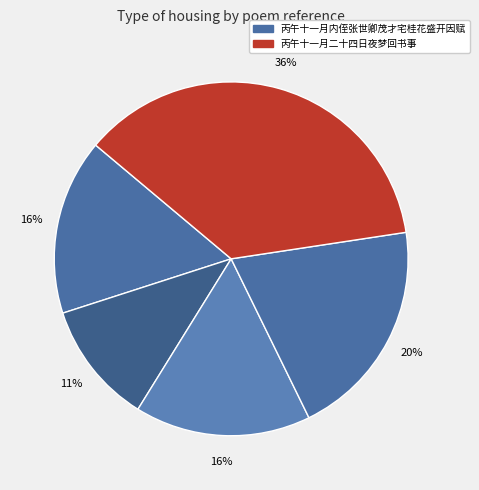

How many segments does this pie chart have?

5